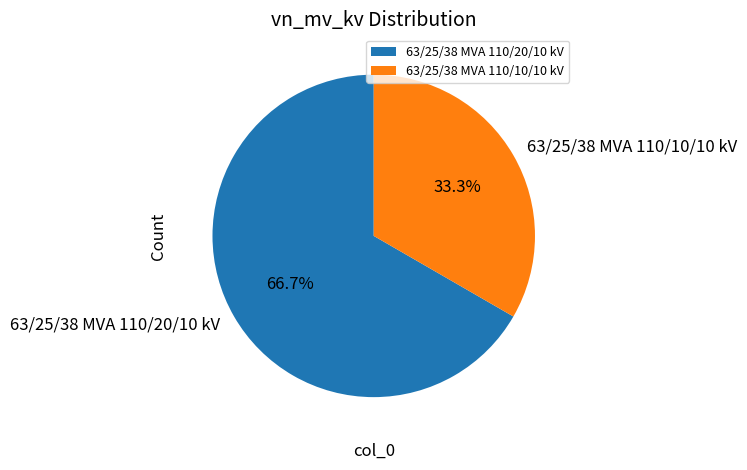

To the nearest percent, what is the combined percentage of 63/25/38 MVA 110/20/10 kV and 63/25/38 MVA 110/10/10 kV?

100%